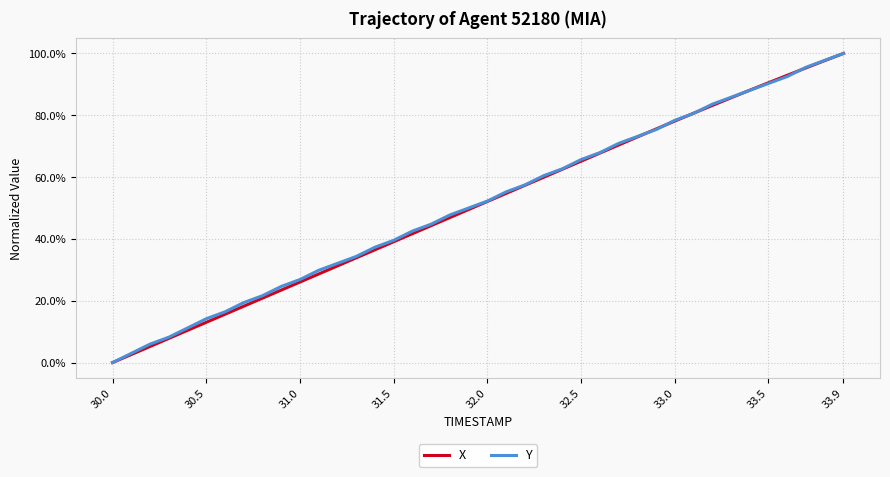

What are all the series names shown in the legend?

X, Y